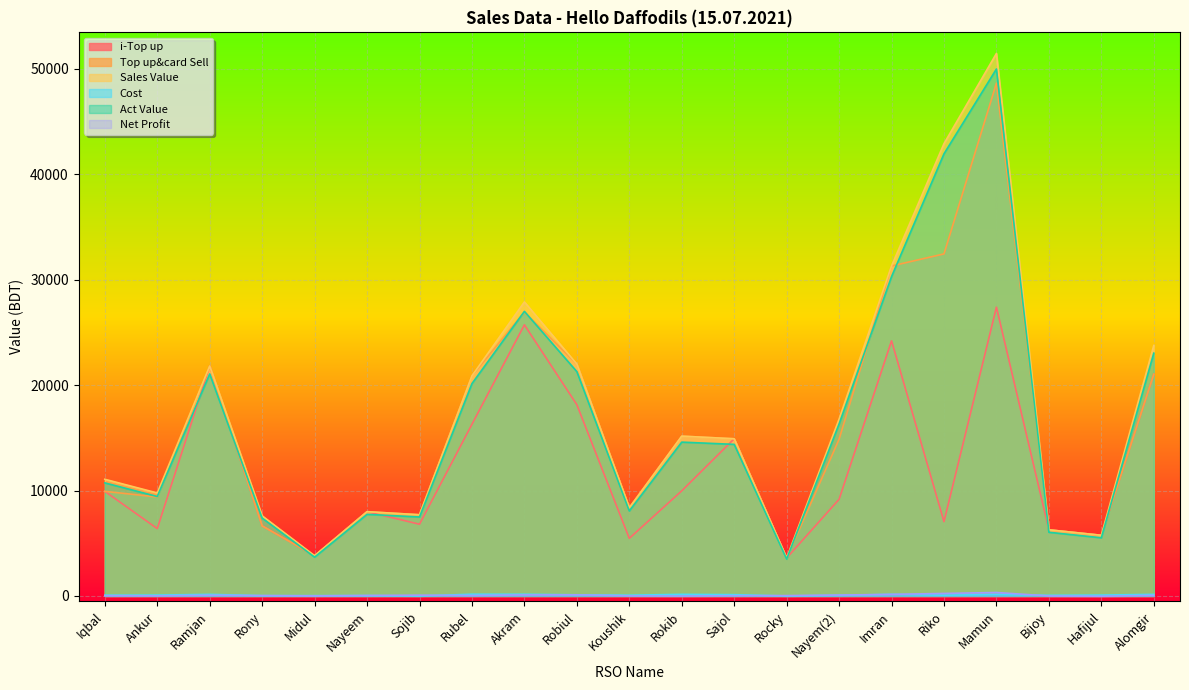

Rank the categories by Cost value from lowest to highest.

Sojib, Rocky, Rony, Midul, Nayeem, Nayem(2), Bijoy, Iqbal, Koushik, Riko, Ankur, Hafijul, Robiul, Sajol, Mamun, Ramjan, Rokib, Imran, Alomgir, Akram, Rubel